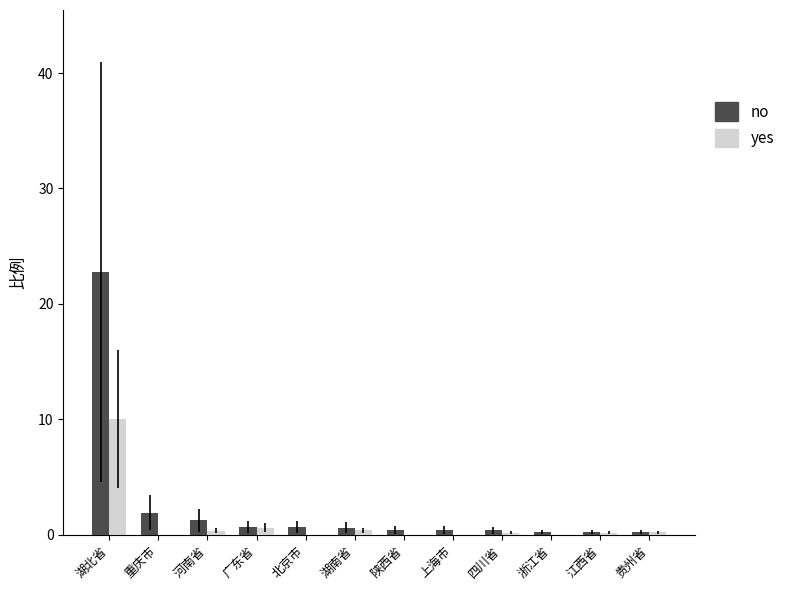

What is the sum of all yes values?

11.8